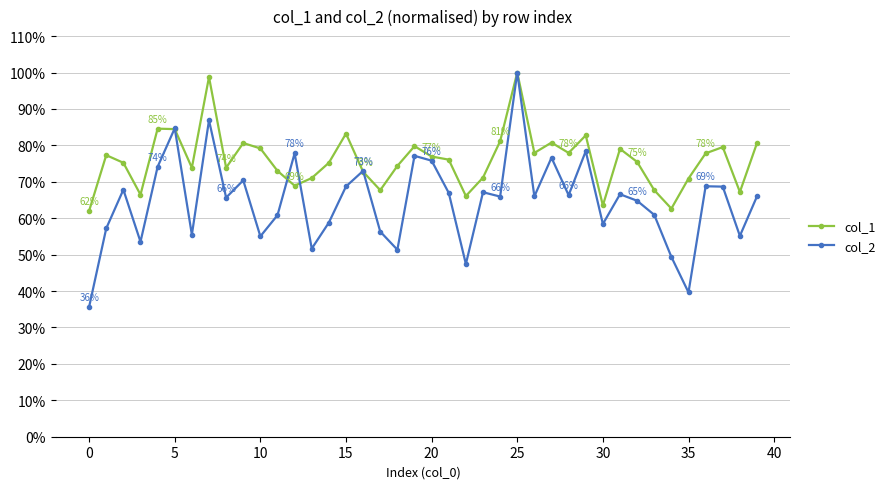

What is the lowest value of the col_2 series?

0.4